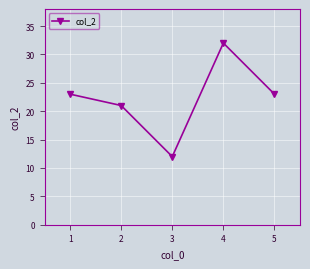

What is the value of the 1st point from the left?

23